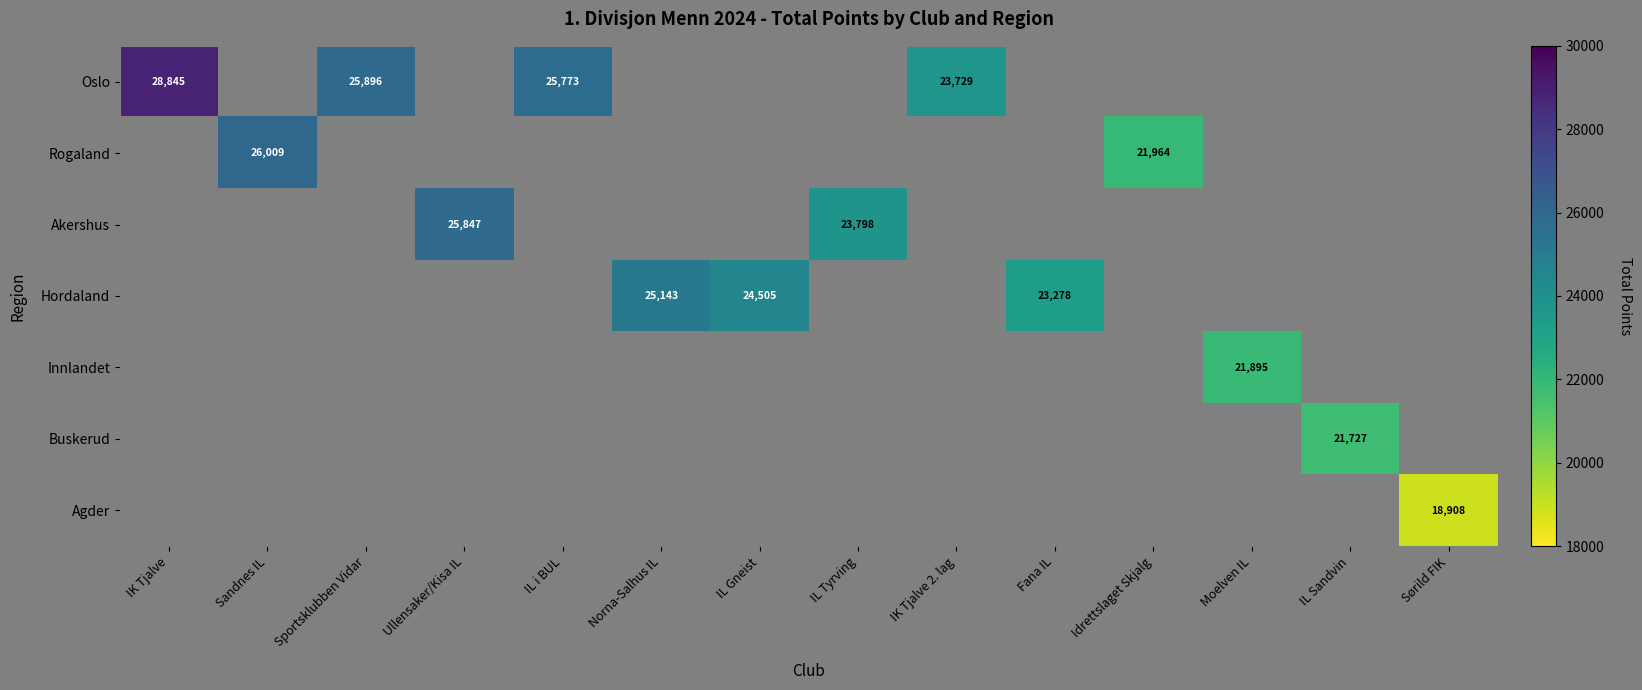

How many categories are shown in the chart?

14